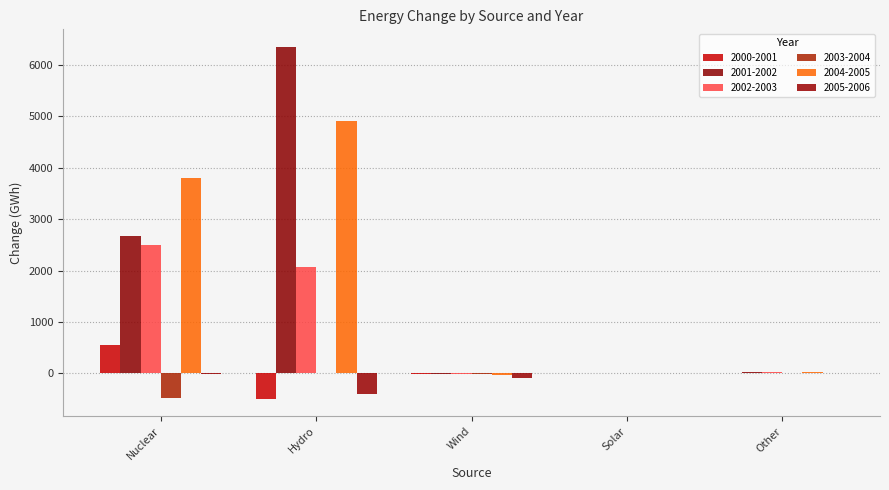

Reading left to right, list all the values displayed in this chart.

2000-2001: 554.3	-489.8	-5.3	-0.1	11.2
2001-2002: 2667.4	6351.2	-8.2	-0.1	33.2
2002-2003: 2503.4	2077.0	-7.9	-0.1	29.7
2003-2004: -469.2	11.0	-13.5	0.0	9.6
2004-2005: 3798.9	4910.6	-26.0	-0.2	26.9
2005-2006: -19.8	-408.8	-91.1	-0.1	5.6